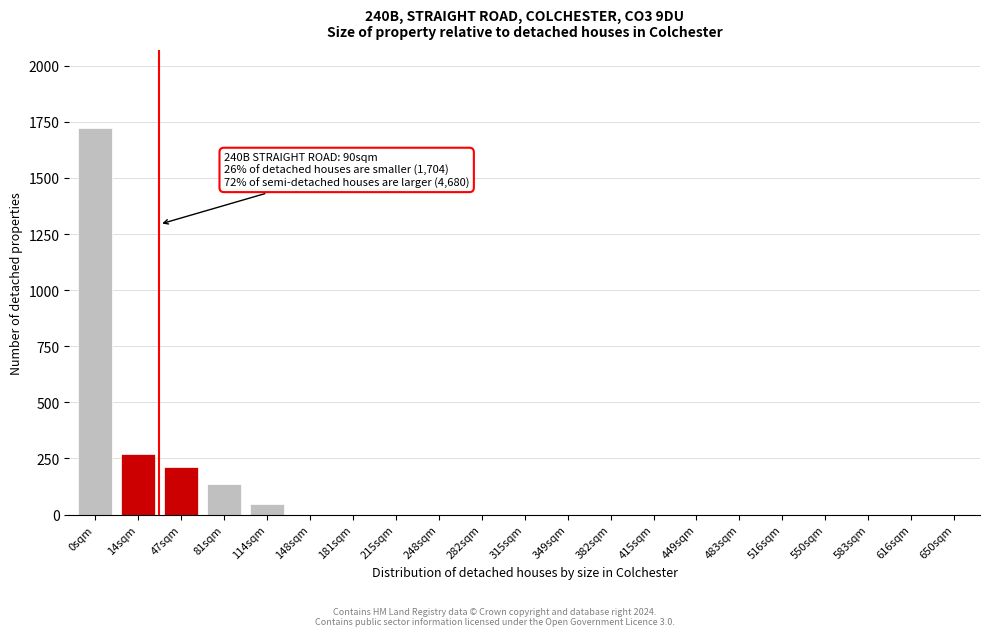

Reading right to left, list all the values displayed in this chart.

650sqm=0	616sqm=0	583sqm=0	550sqm=0	516sqm=0	483sqm=0	449sqm=0	415sqm=0	382sqm=0	349sqm=0	315sqm=0	282sqm=0	248sqm=0	215sqm=0	181sqm=0	148sqm=0	114sqm=45	81sqm=135	47sqm=210	14sqm=270	0sqm=1725